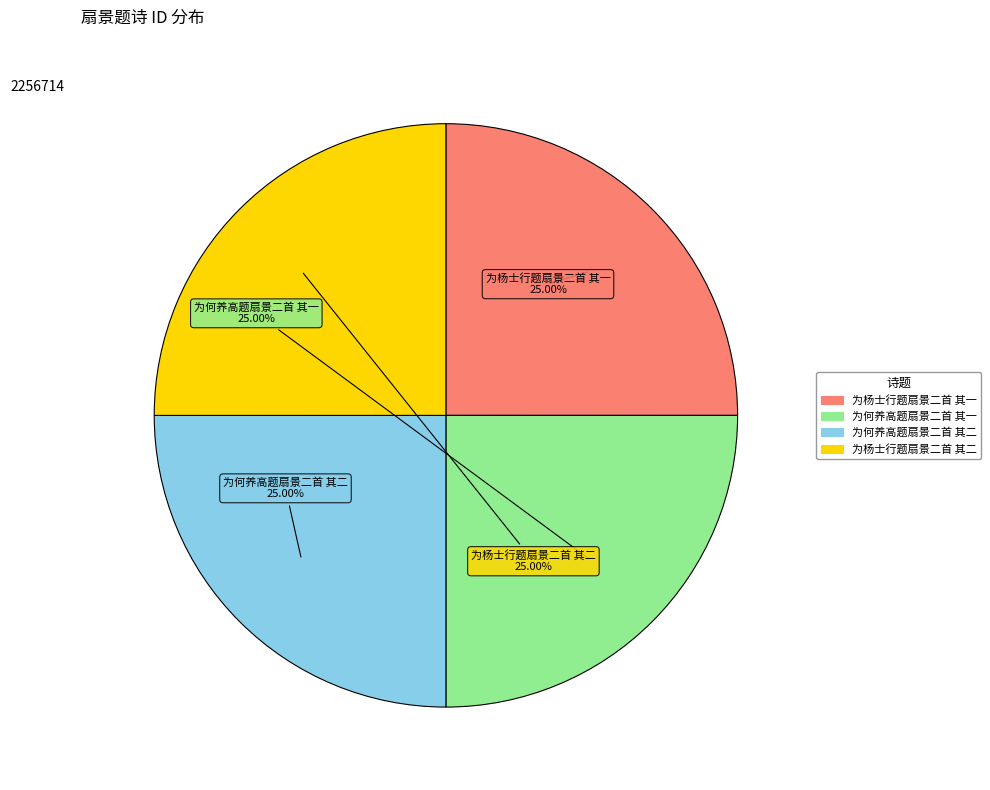

How many slices are in this pie chart?

4